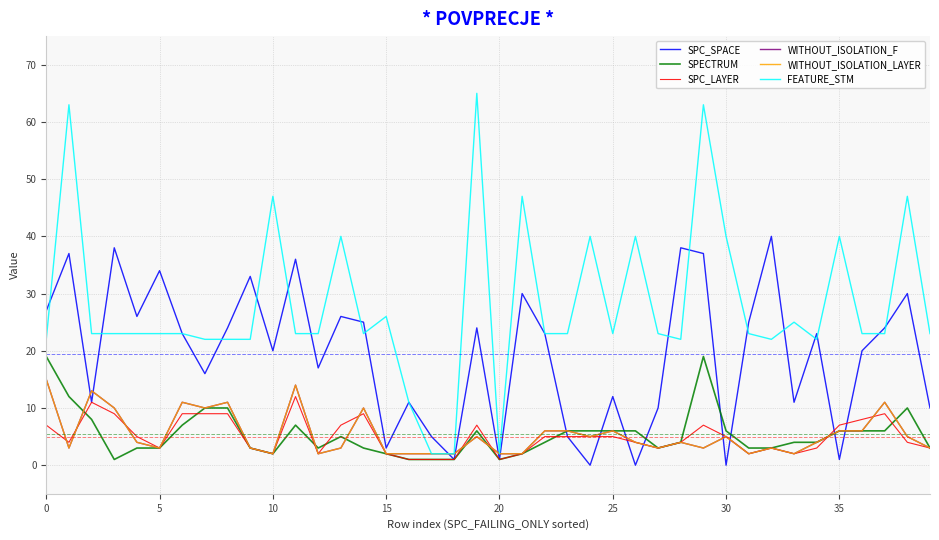

Which label corresponds to the smallest value in the chart?

24